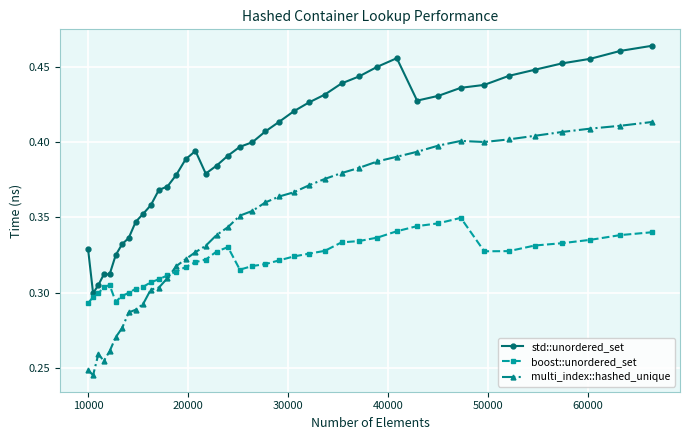

True or false: multi_index::hashed_unique and std::unordered_set cross at least once.

False